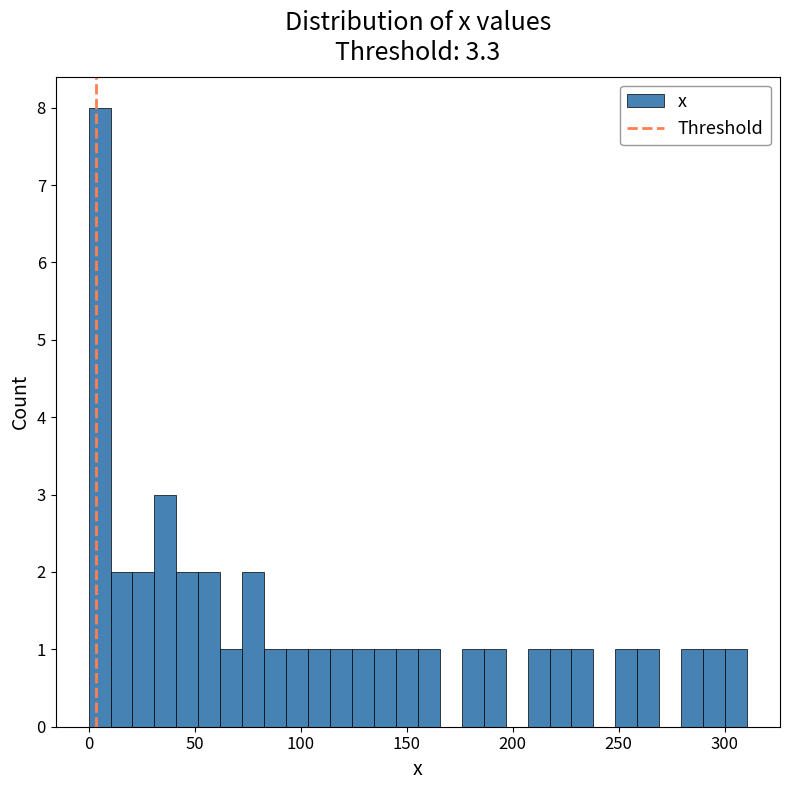

Around what value on the x-axis is the tallest bar? Give the approximate position of its centre, as read against the axis.

5